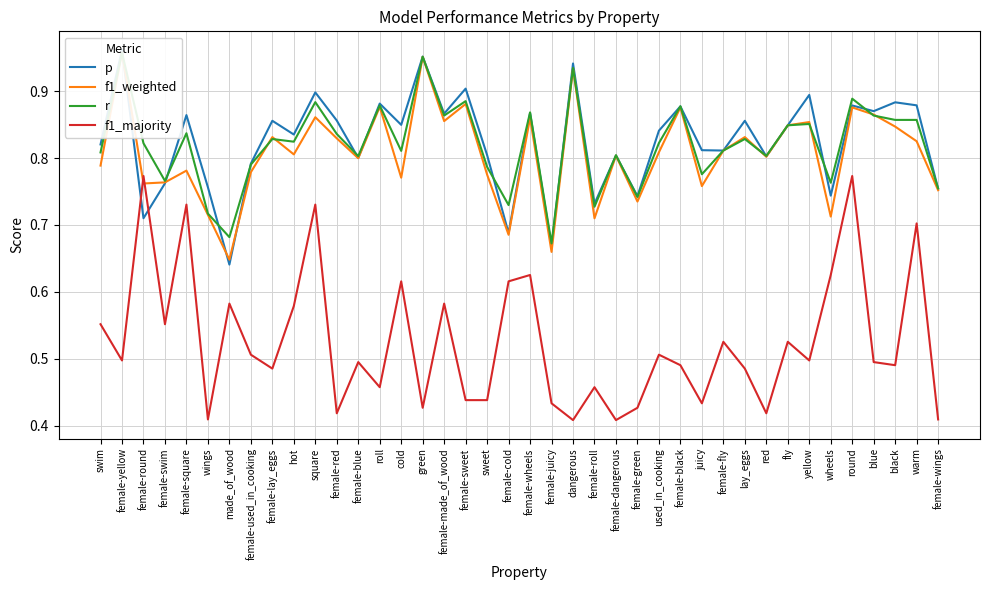

In f1_weighted, how many points are lower than both neighbors (excluding endpoints)?

13